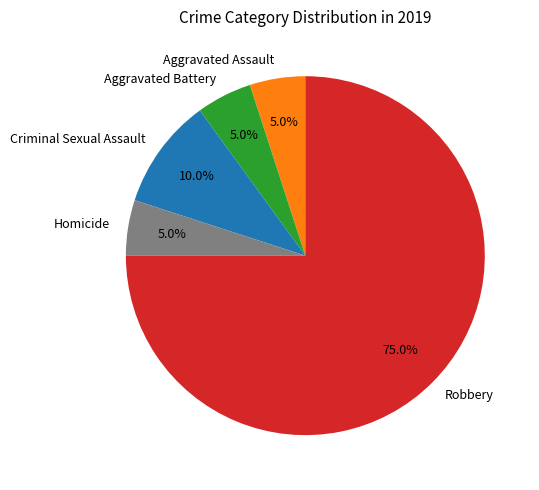

What is the largest slice in the pie chart?

Robbery